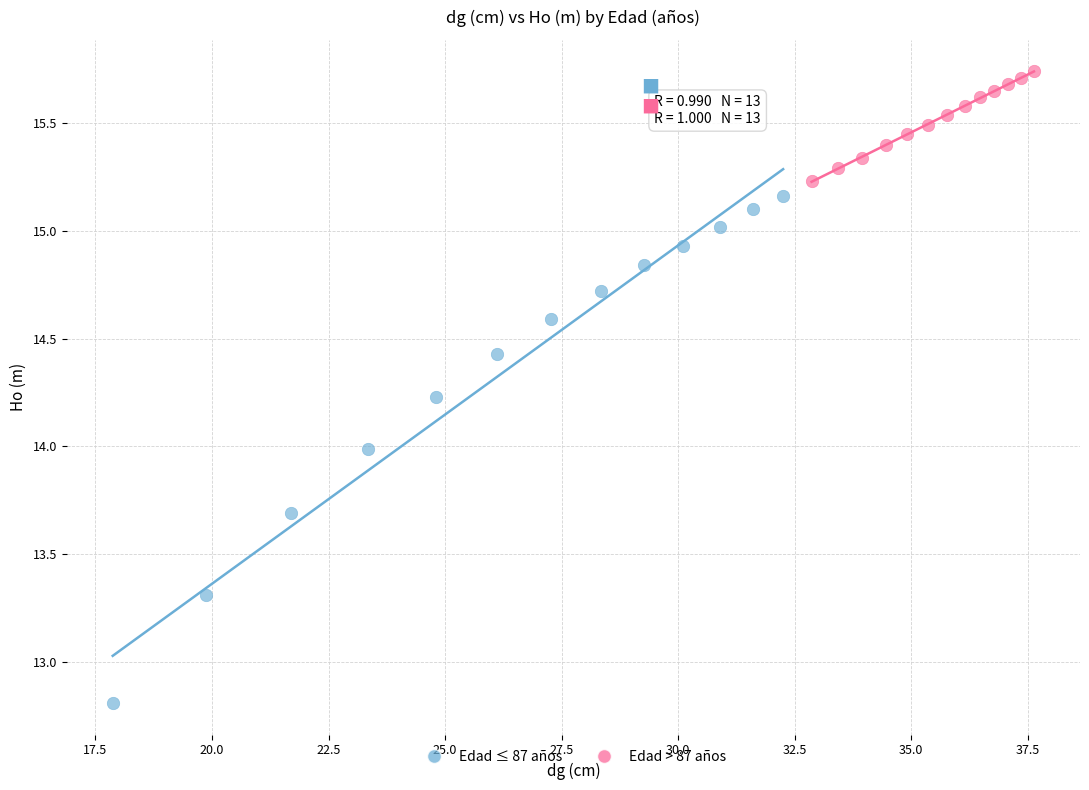

Which series has the widest spread of Y values?

Edad ≤ 87 años